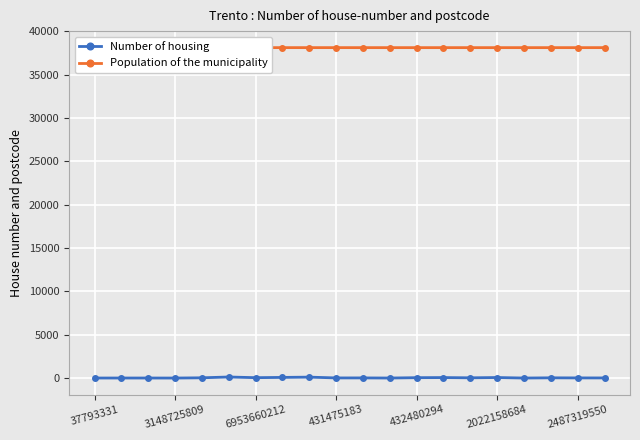

What is the value of the Number of housing point at the 5th from the left?

30